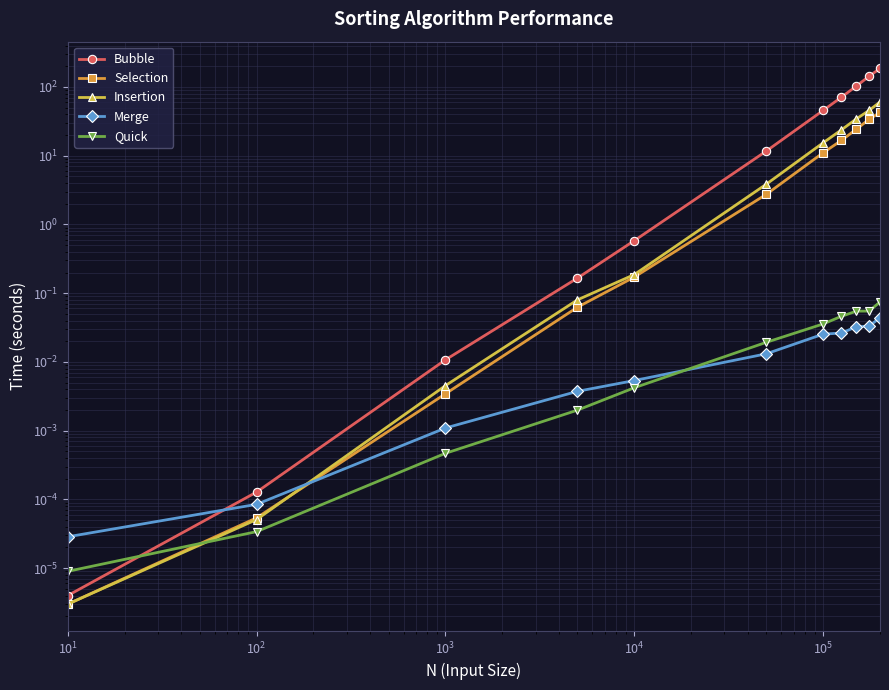

Count the number of data series in this chart.

5